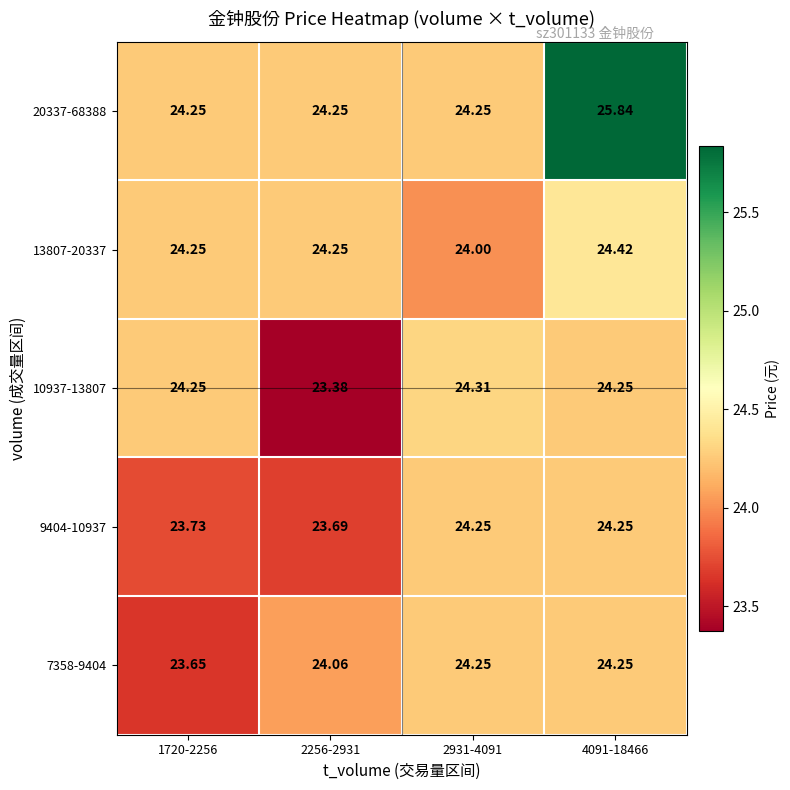

Is the value of 20337-68388 at 4091-18466 greater than the value of 13807-20337 at 1720-2256?

Yes